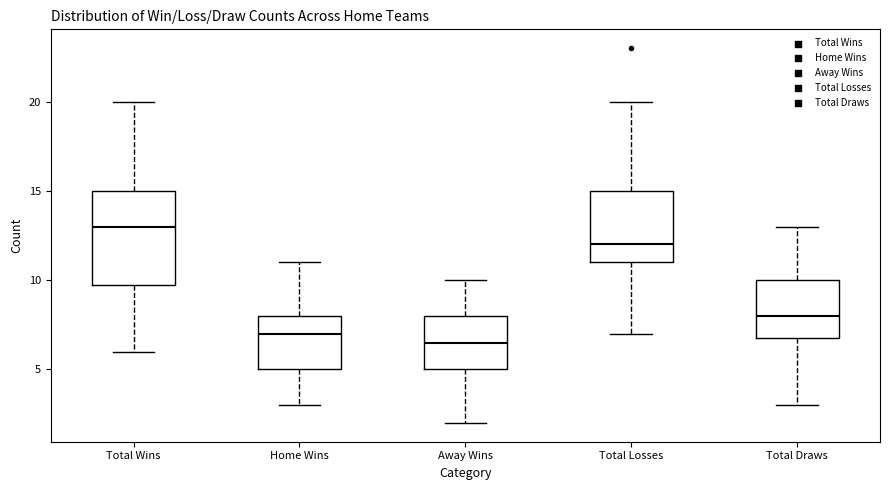

Reading left to right, read every box against the y-axis: the position of its median line, the range the box covers, and the ends of its whiskers. The values are not printed on the chart, so give them approximately, as read against the axis.

Total Wins: median 13.0, box 10.0 to 15.0, whiskers 6.0 to 20.0
Home Wins: median 7.0, box 5.0 to 8.0, whiskers 3.0 to 11.0
Away Wins: median 6.5, box 5.0 to 8.0, whiskers 2.0 to 10.0
Total Losses: median 12.0, box 11.0 to 15.0, whiskers 7.0 to 20.0
Total Draws: median 8.0, box 7.0 to 10.0, whiskers 3.0 to 13.0